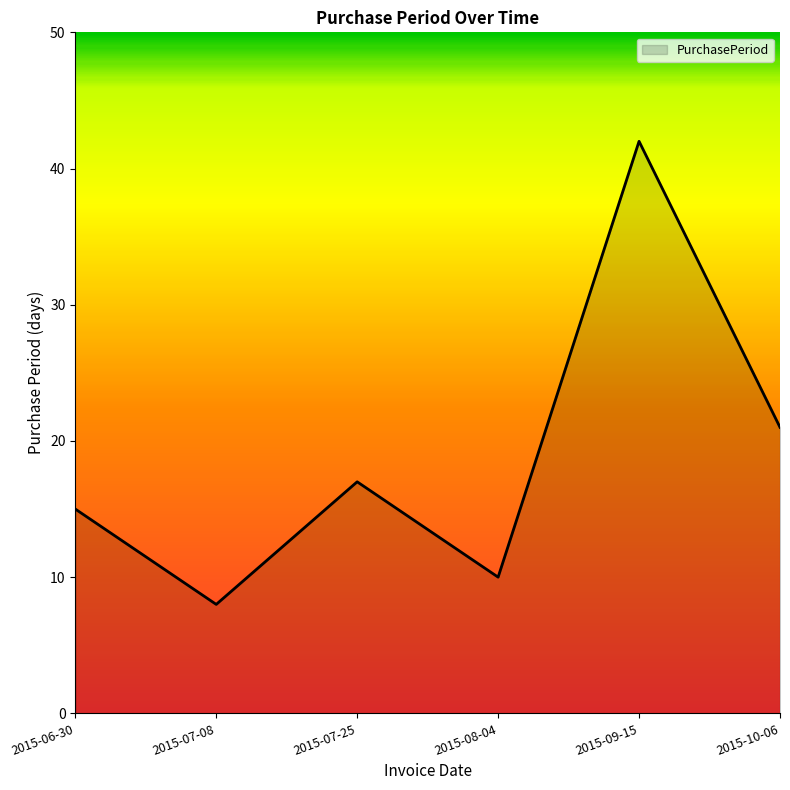

Reading left to right, list all the values displayed in this chart.

15	8	17	10	42	21